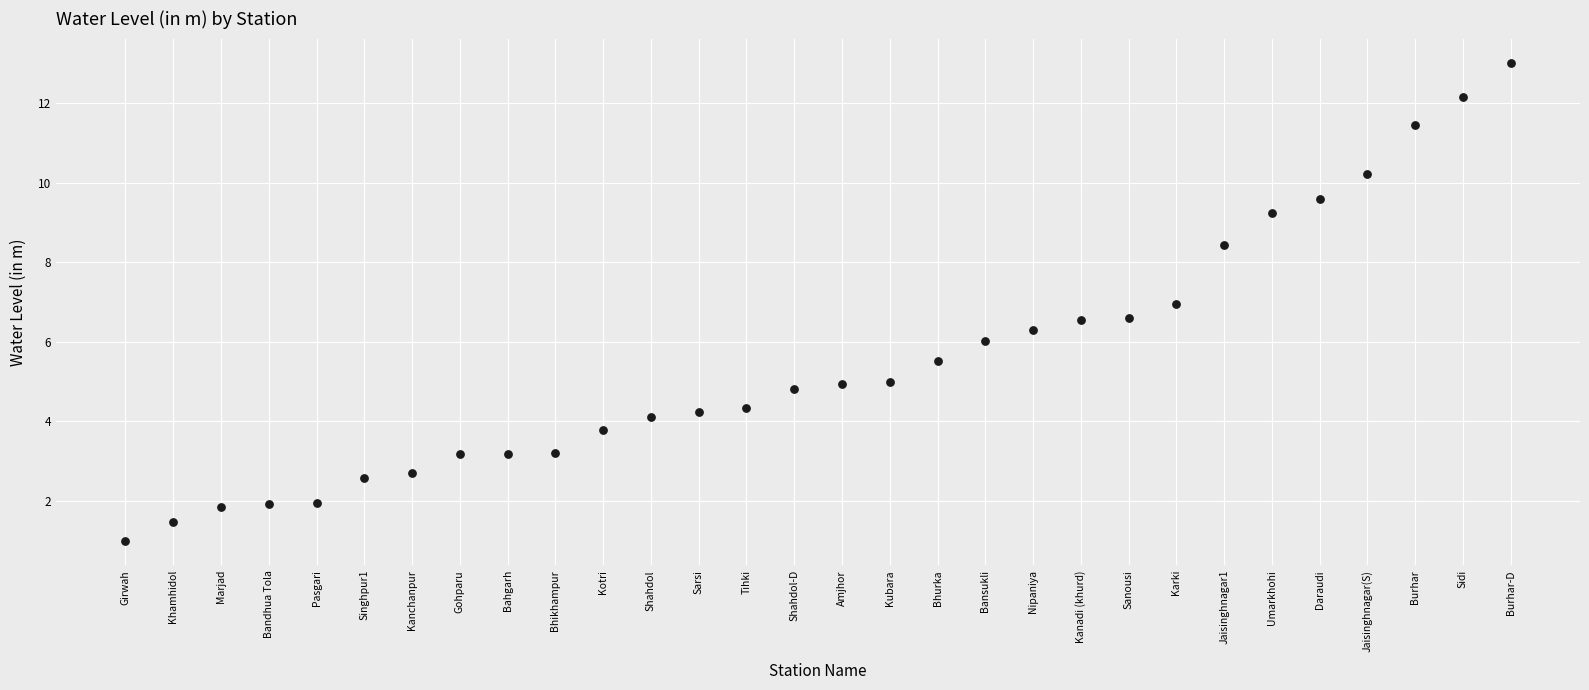

What is the range of Y values (max minus min)?

12.0